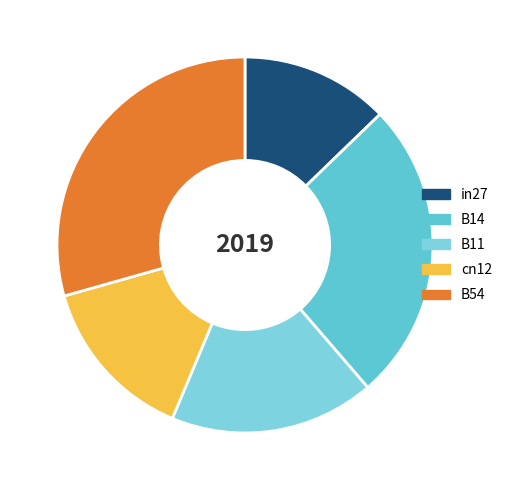

Rank the categories by value from lowest to highest.

in27, cn12, B11, B14, B54